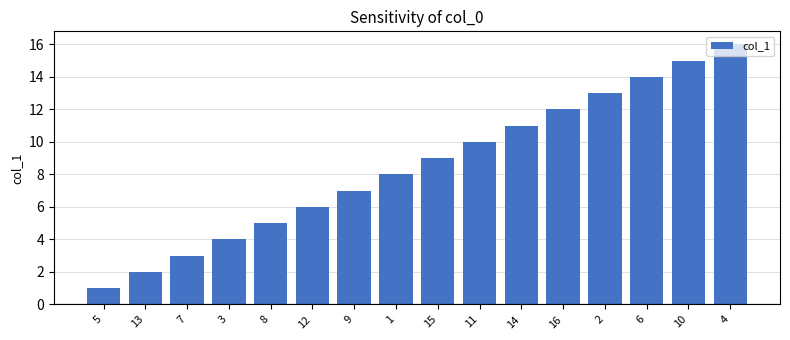

Reading right to left, transcribe all the data shown in this chart.

4=16	10=15	6=14	2=13	16=12	14=11	11=10	15=9	1=8	9=7	12=6	8=5	3=4	7=3	13=2	5=1